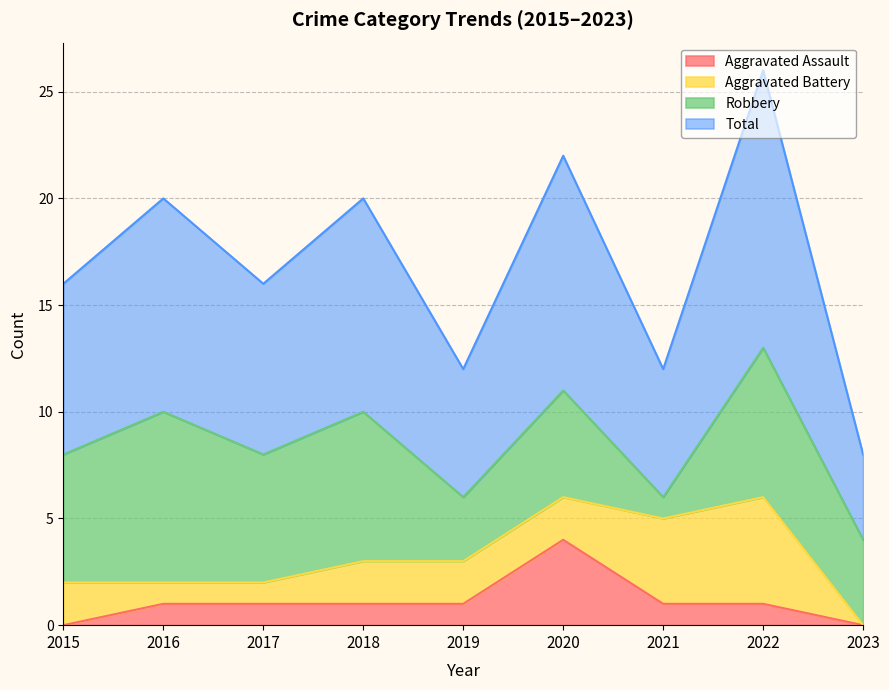

True or false: Aggravated Assault and Total intersect in this chart.

False